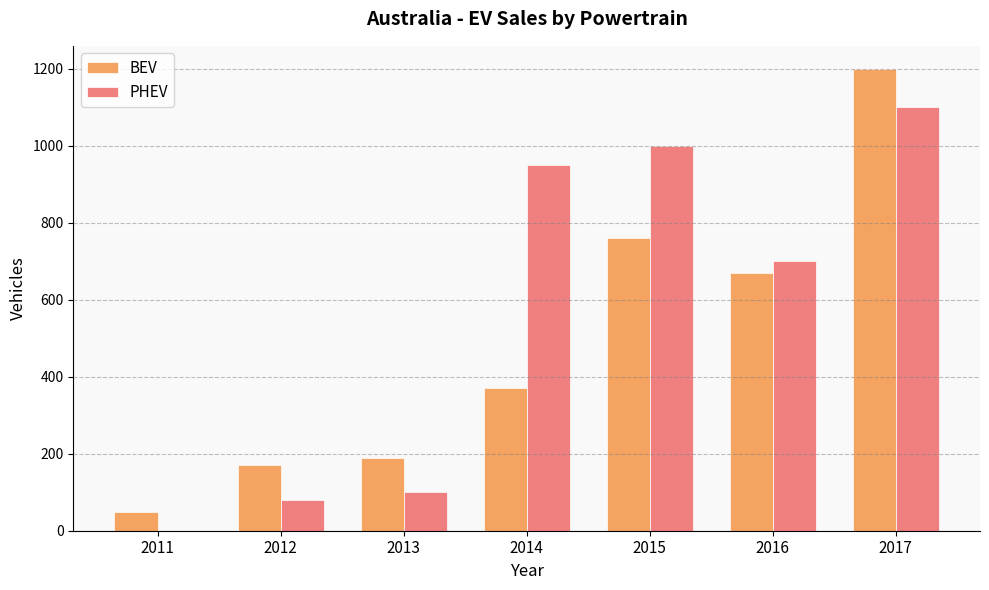

Does the chart contain stacked bars?

No